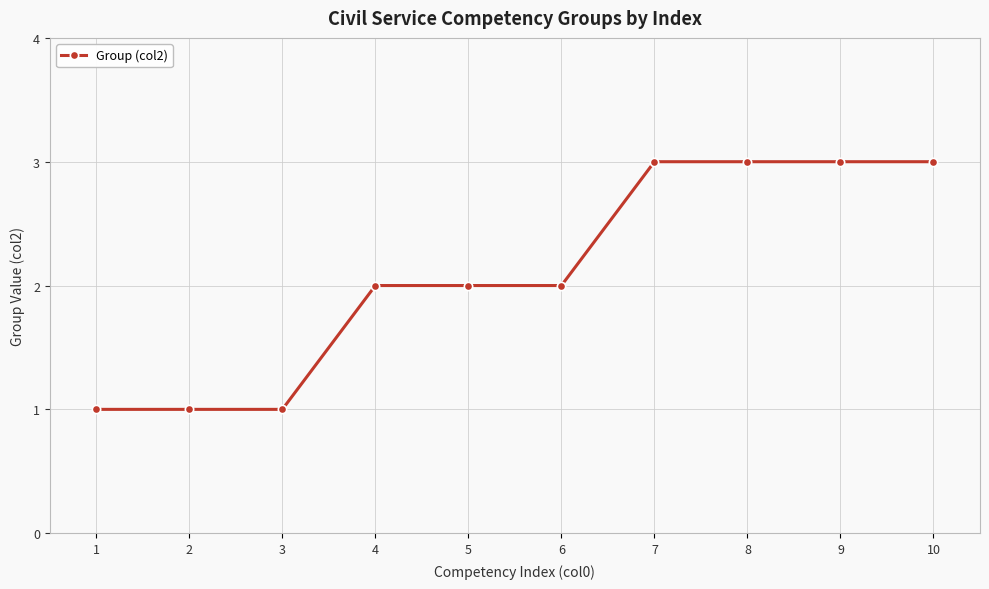

What is the difference between the values at 4 and 8?

1